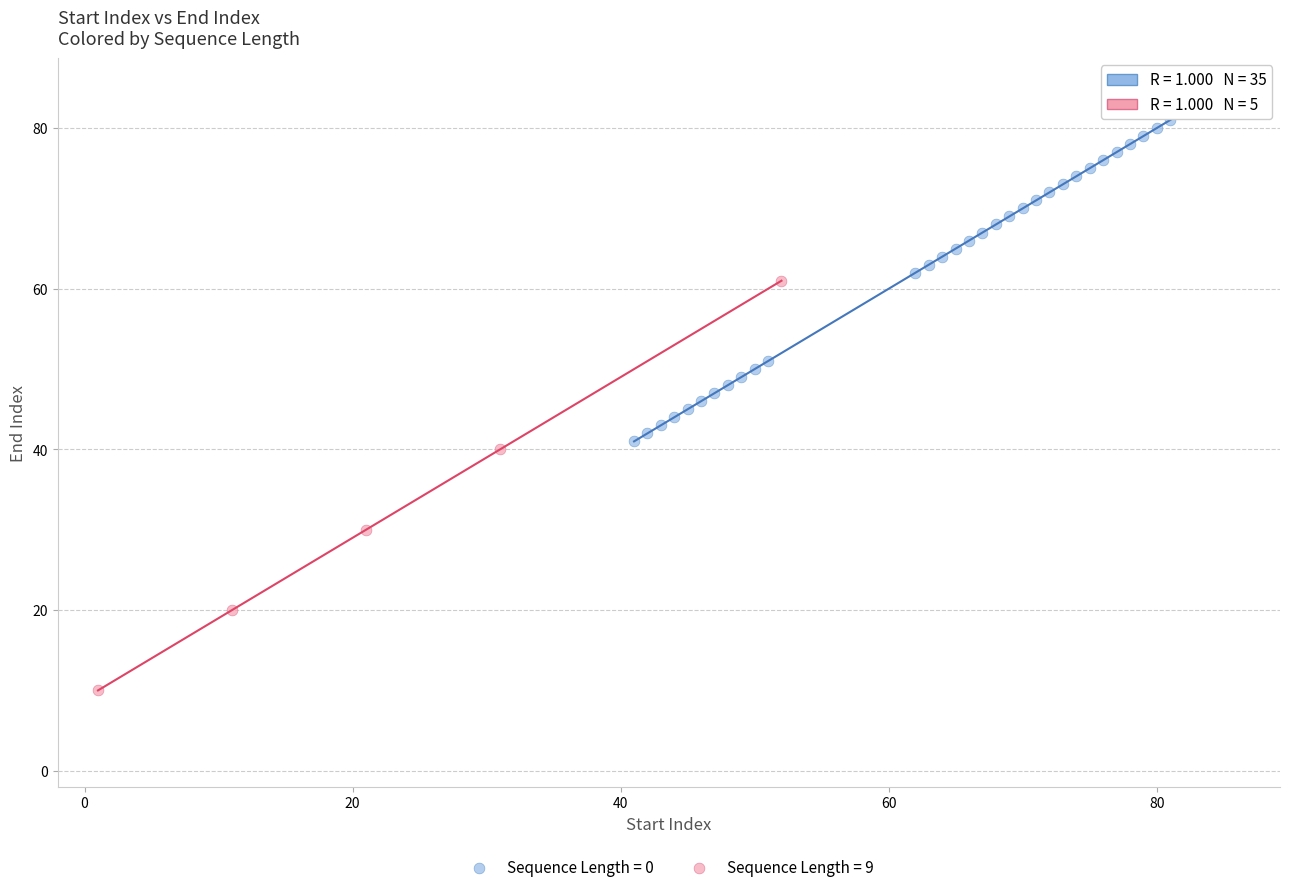

Which series has the largest Y range (max minus min)?

Sequence Length = 9